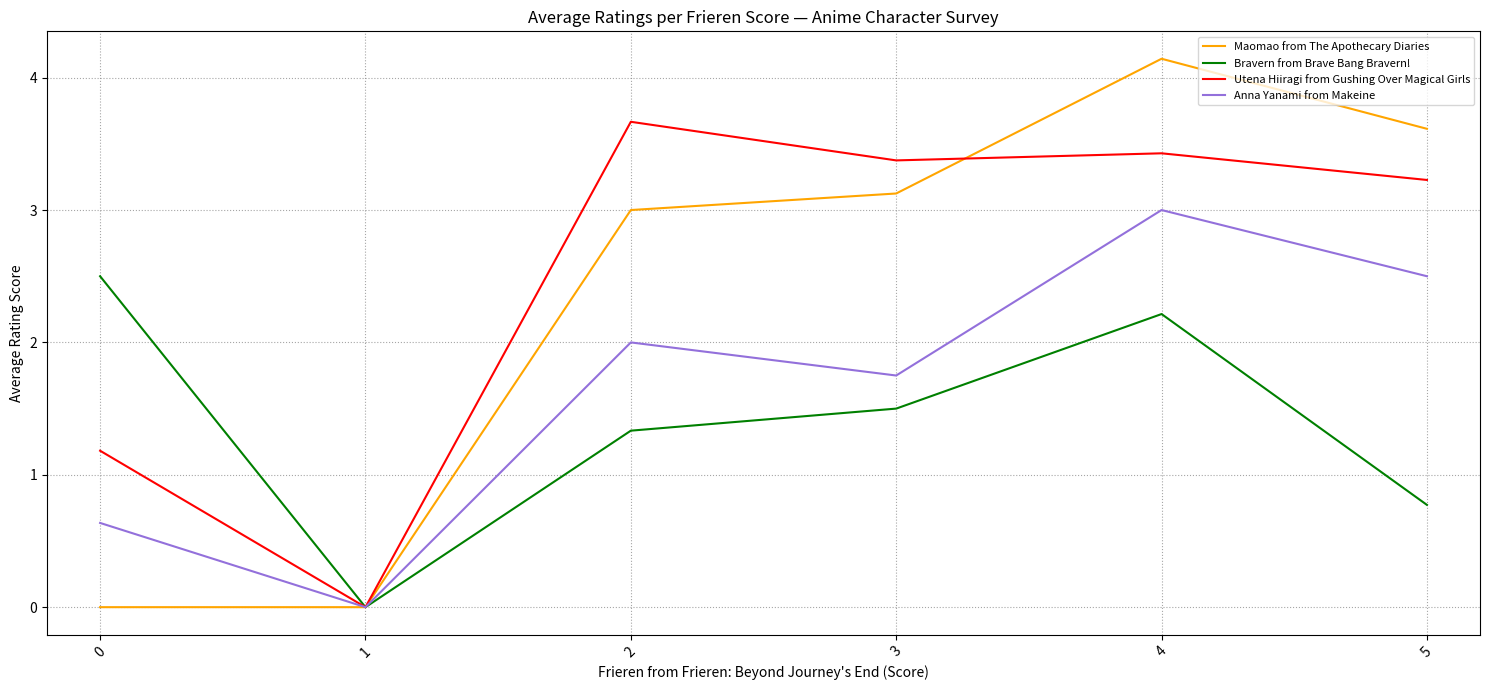

Which label corresponds to the largest value in the chart?

4